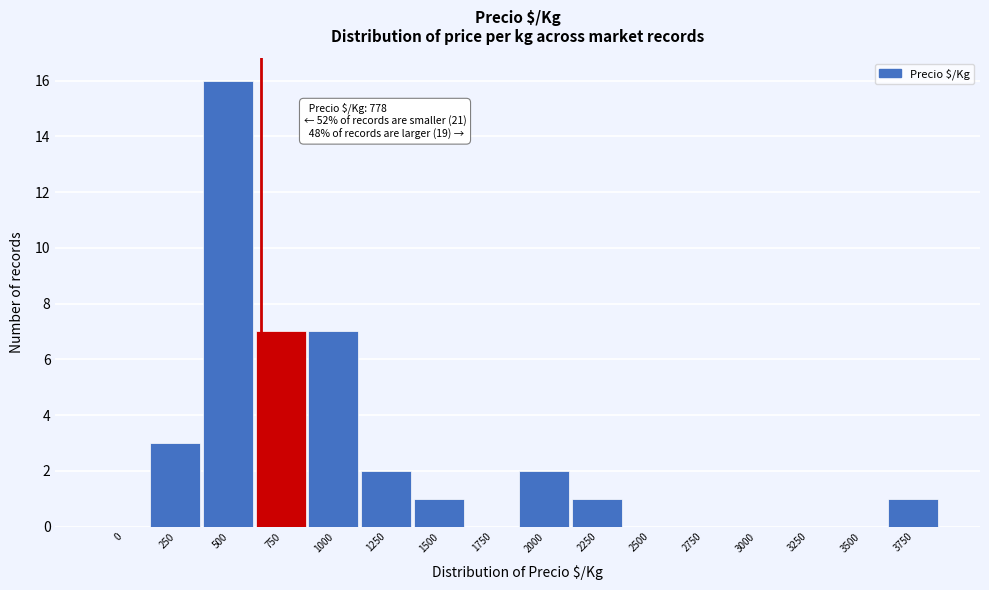

Reading right to left, list all the values displayed in this chart.

3750=1	3500=0	3250=0	3000=0	2750=0	2500=0	2250=1	2000=2	1750=0	1500=1	1250=2	1000=7	750=7	500=16	250=3	0=0